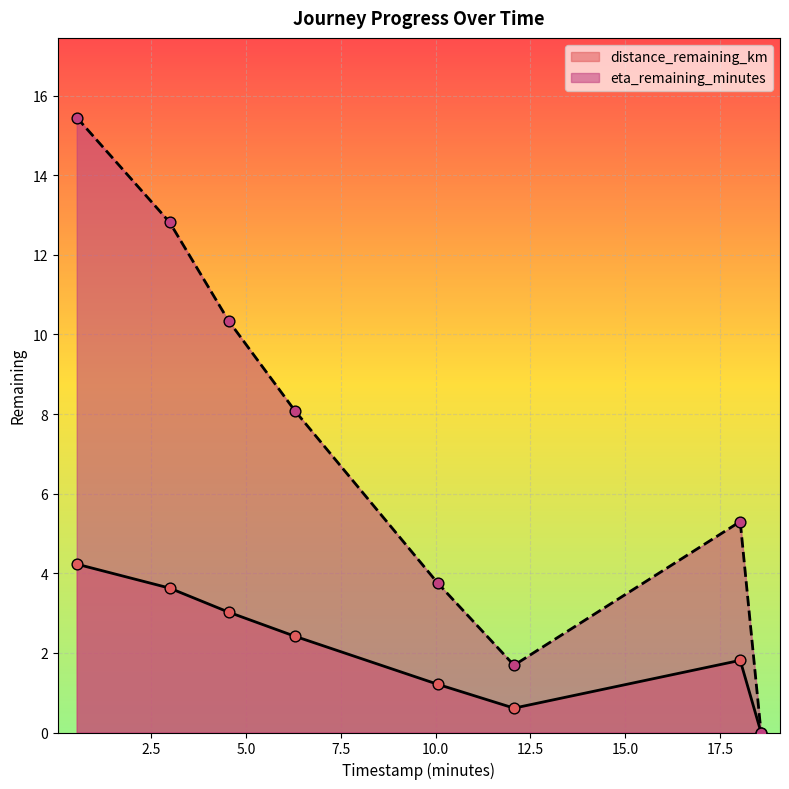

Which series contains the lowest Y value?

distance_remaining_km